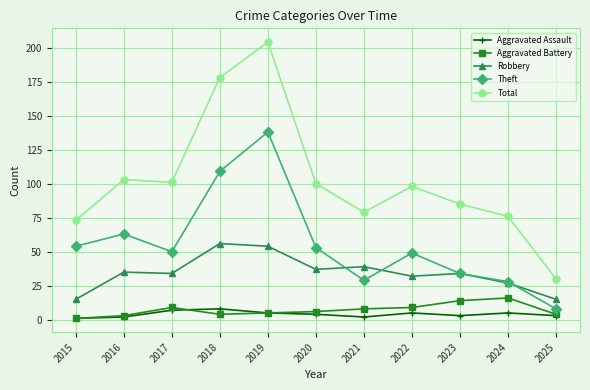

What is the total value across all series at 2021?

157